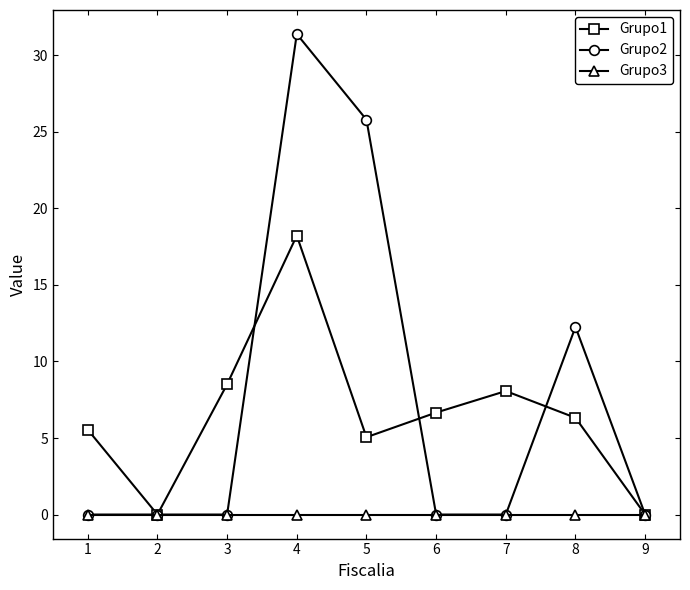

Which label corresponds to the largest value in the chart?

4